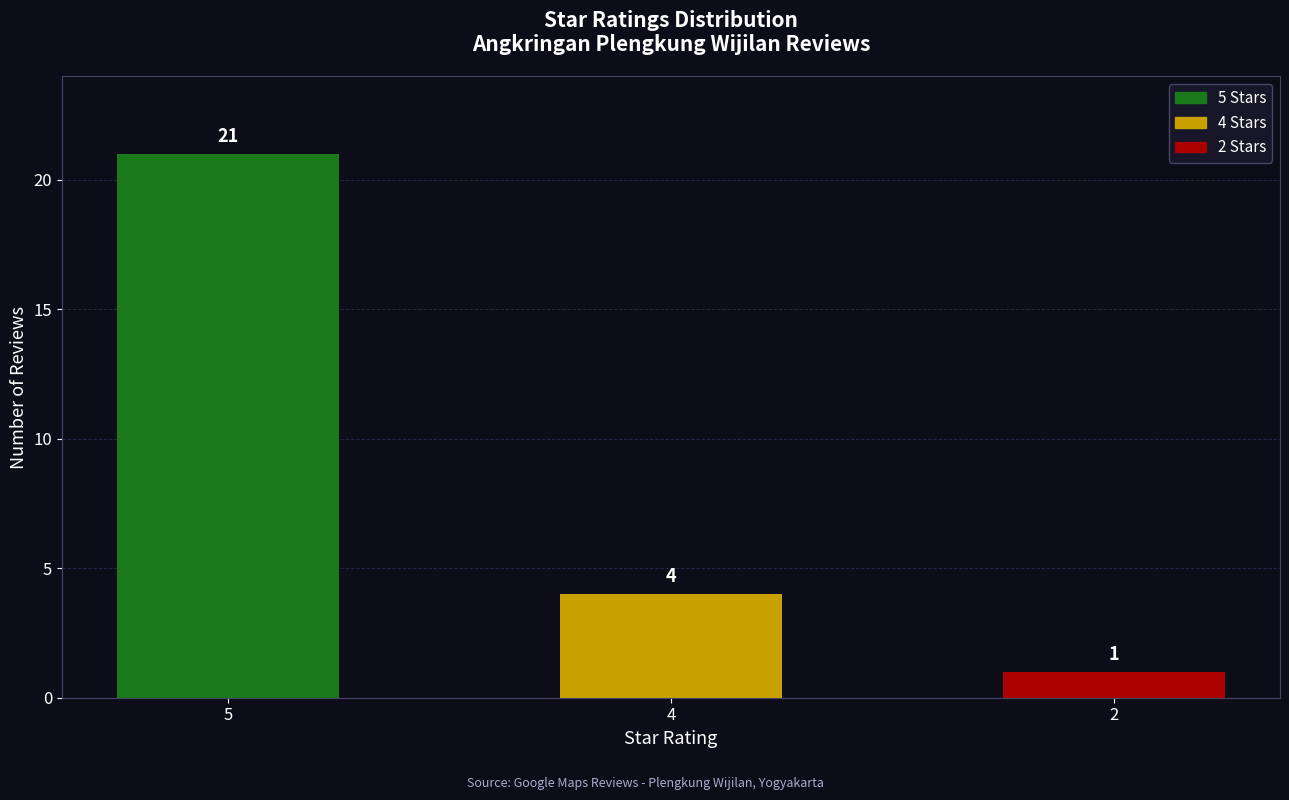

Count the values in the range 1 to 21.

3